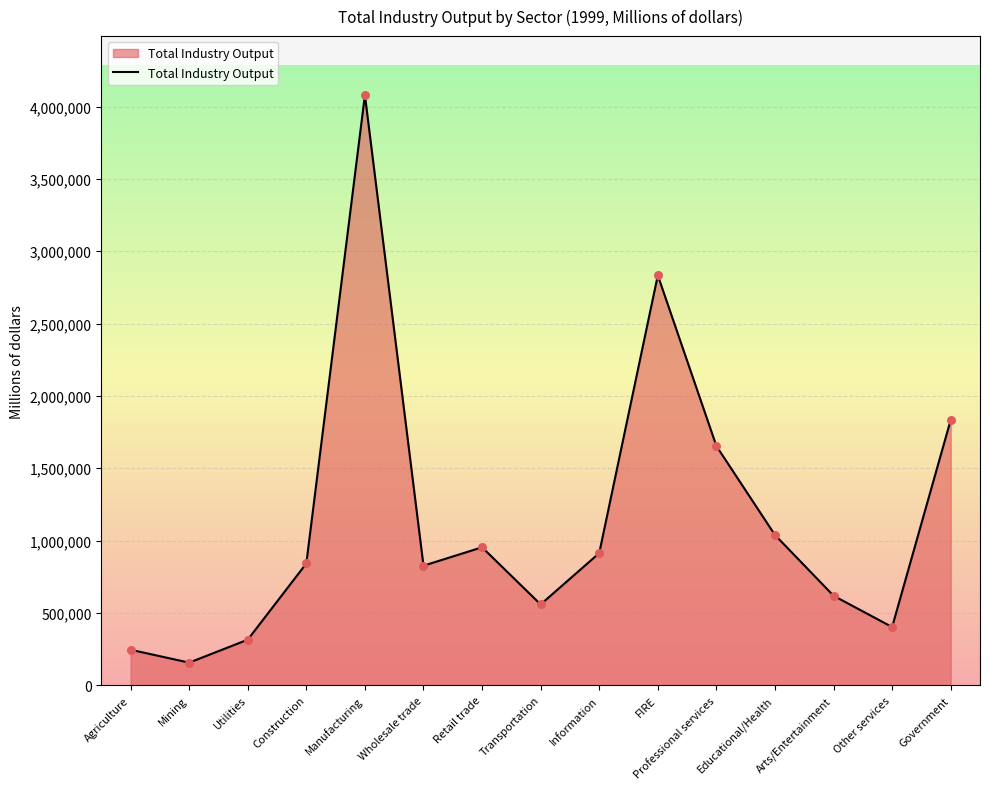

Which has a higher value, Construction or Arts/Entertainment?

Construction